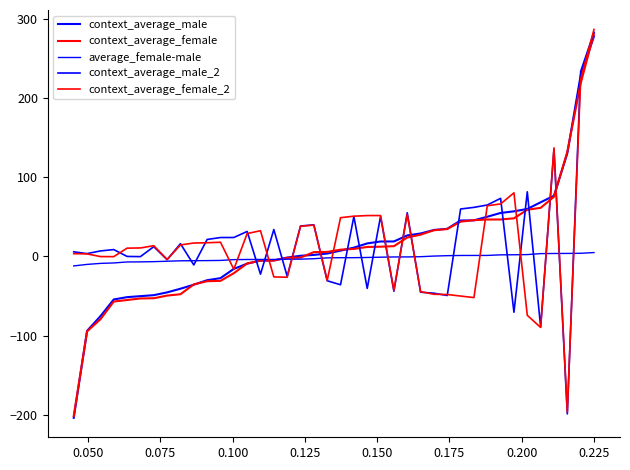

How many lines are shown in the chart?

5